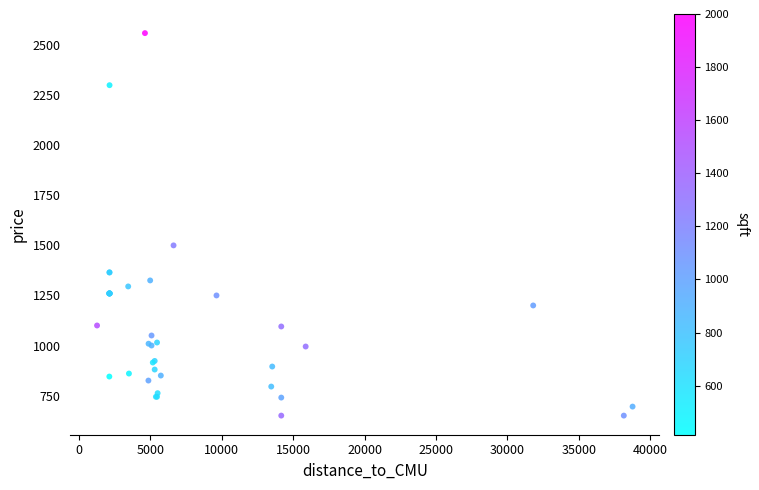

What Y value in the scatter plot is closest to 1605?

1500